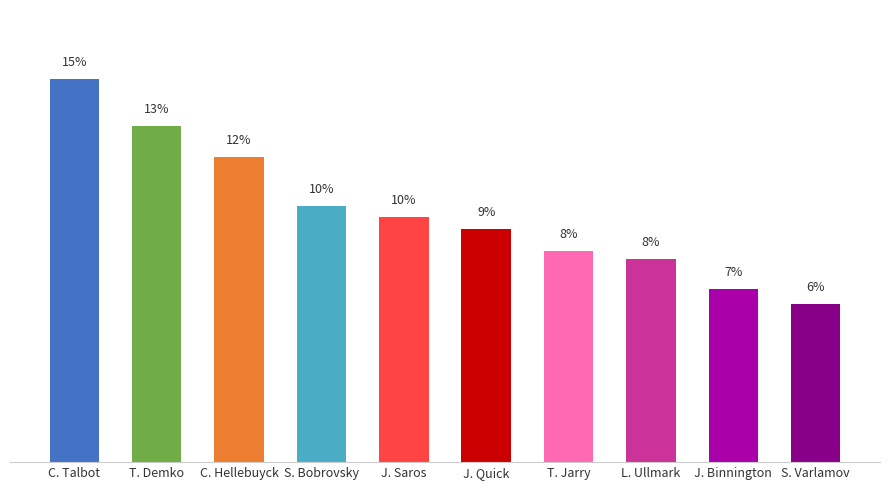

Is it true that the value at S. Bobrovsky is 3.2?

False